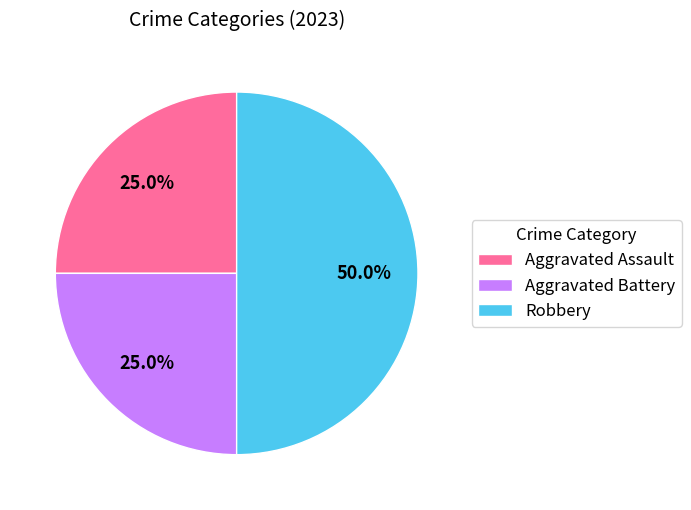

The Aggravated Battery slice represents 34% of the pie. True or false?

False